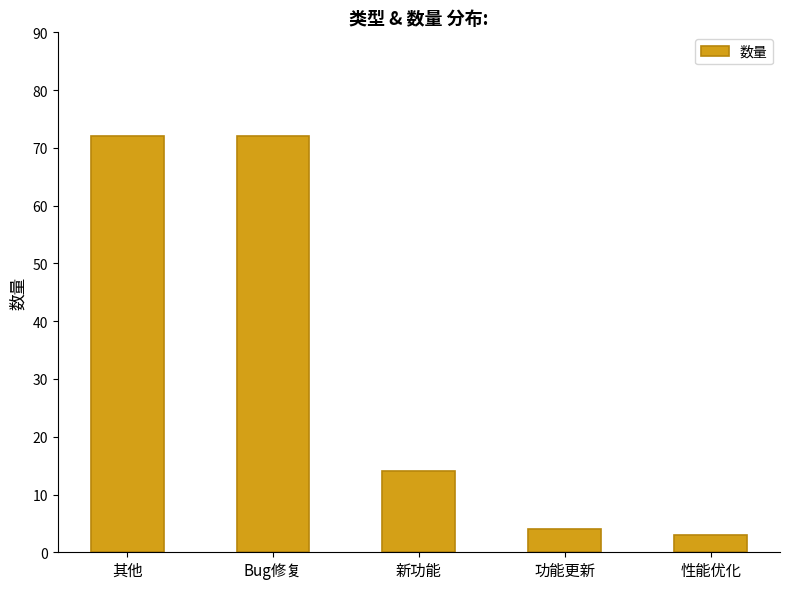

What is the change in value from Bug修复 to 功能更新?

-68